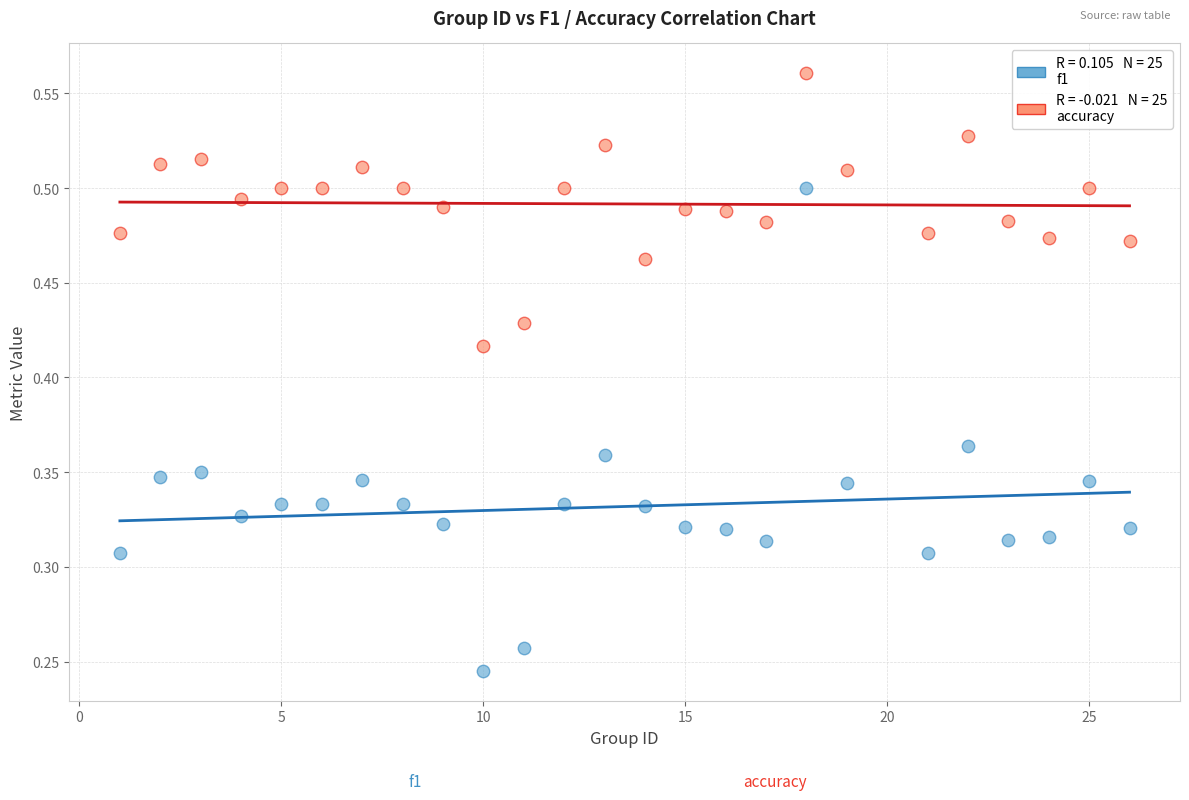

Across all data points, what is the range of X values (max minus min)?

25.0